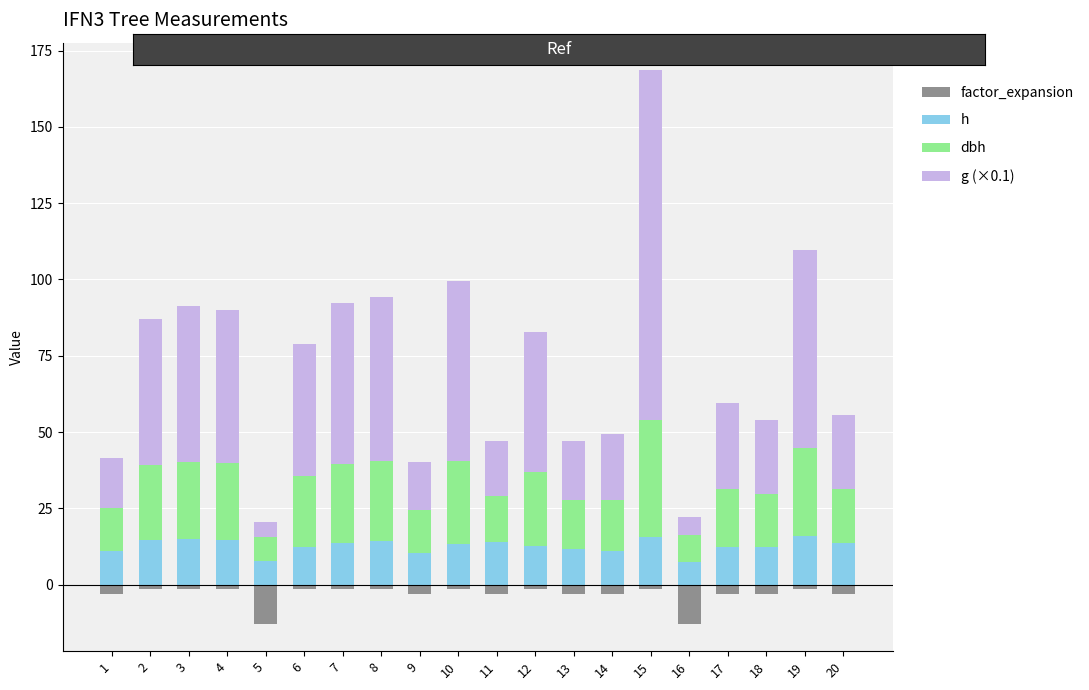

At which category is the sum across all series the highest?

15